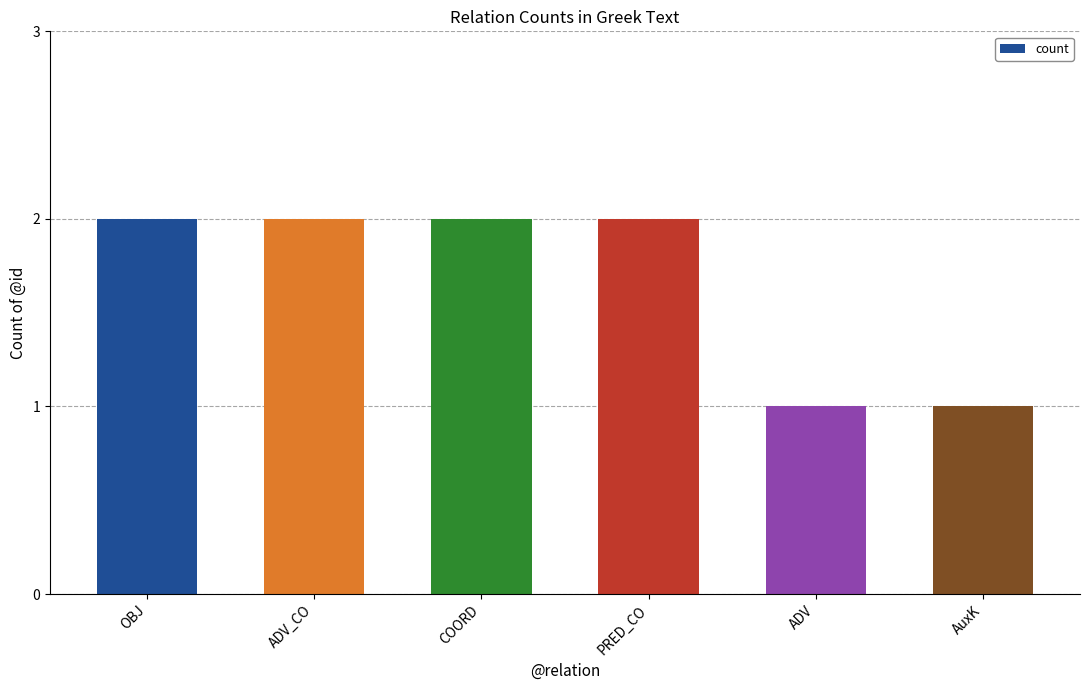

The chart shows a value of 0 at AuxK. True or false?

False